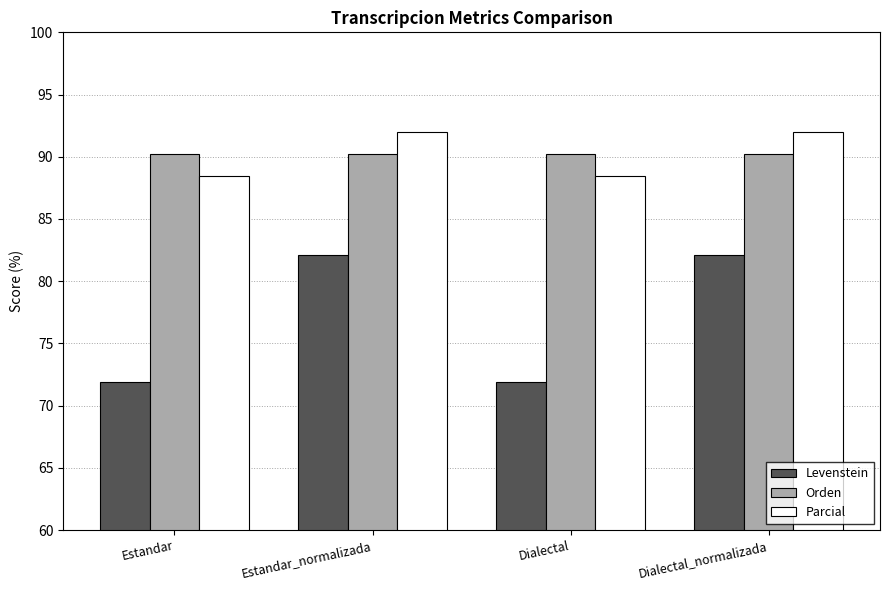

At how many categories does at least one series exceed 73?

4